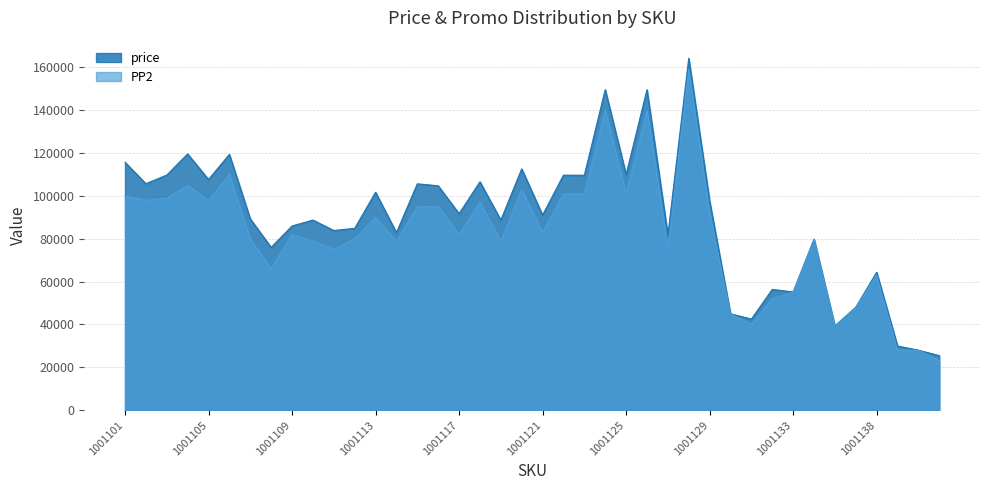

At which category is the sum across all series the highest?

1001128